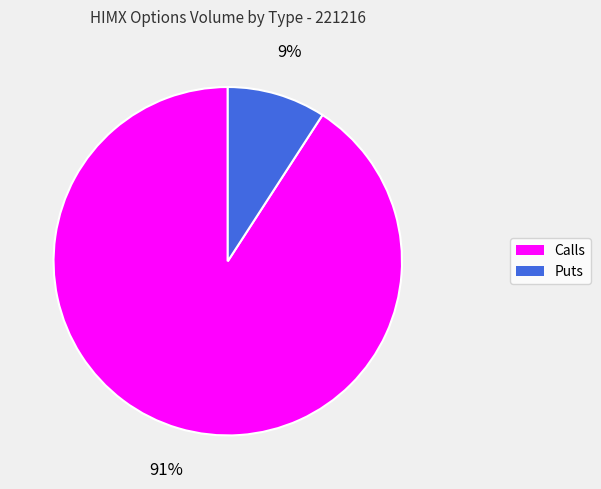

Is there any slice that represents more than half of the pie?

Yes